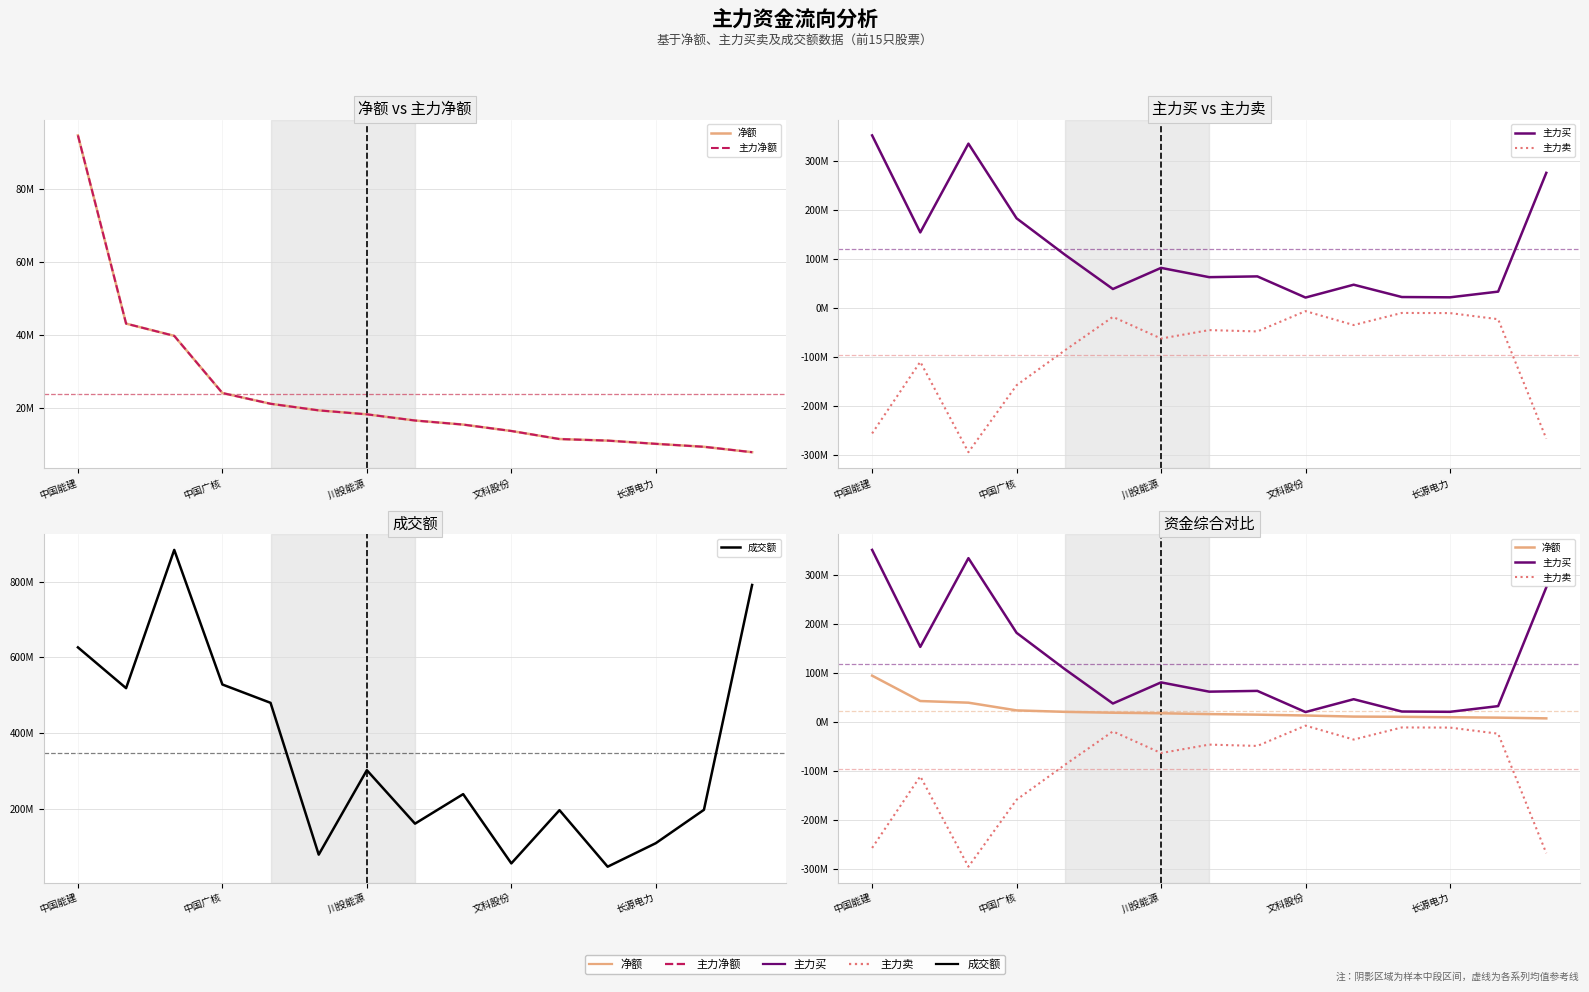

True or false: 成交额 and 主力卖 intersect in this chart.

False